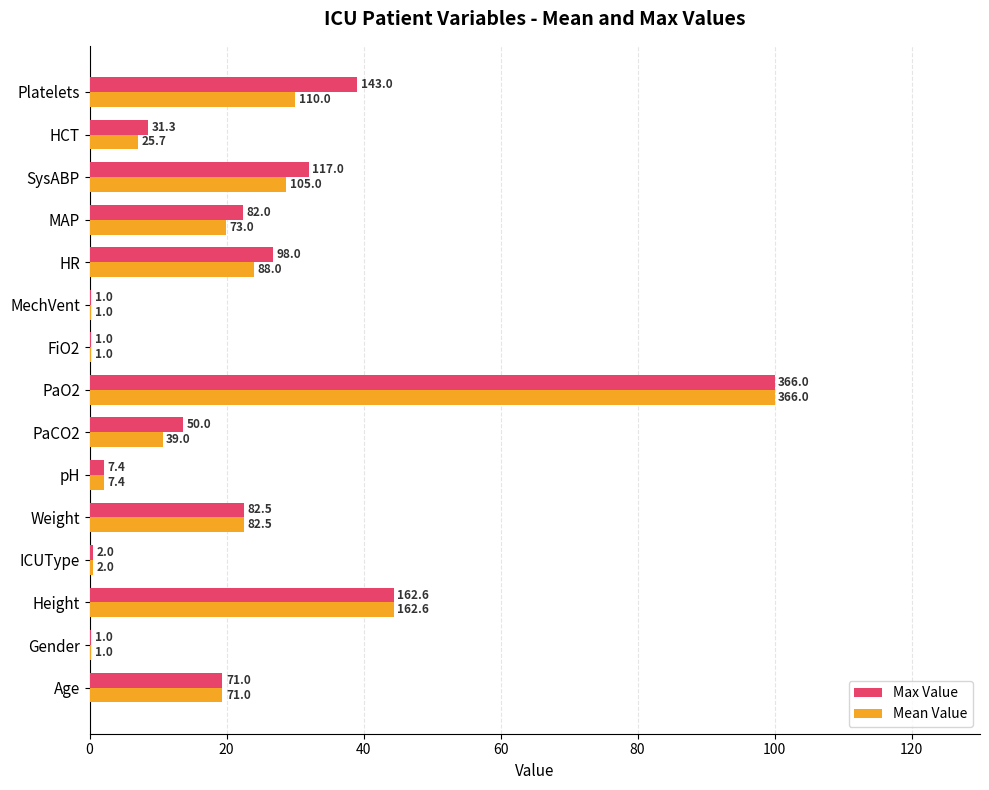

What are all the series names shown in the legend?

Max Value, Mean Value